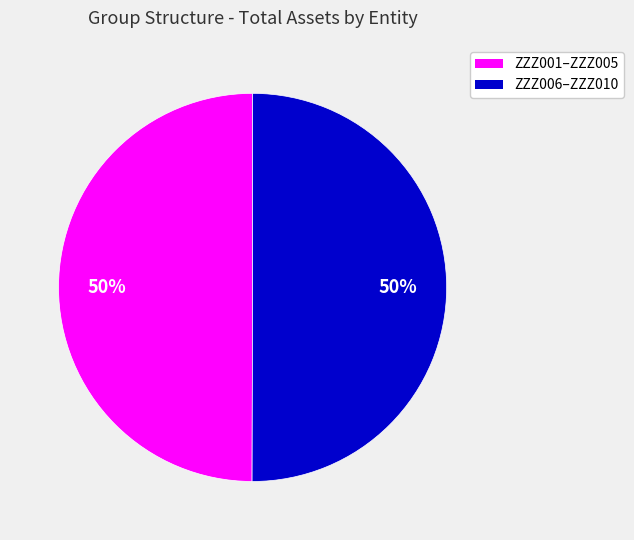

To the nearest percent, what is the average slice percentage?

50%